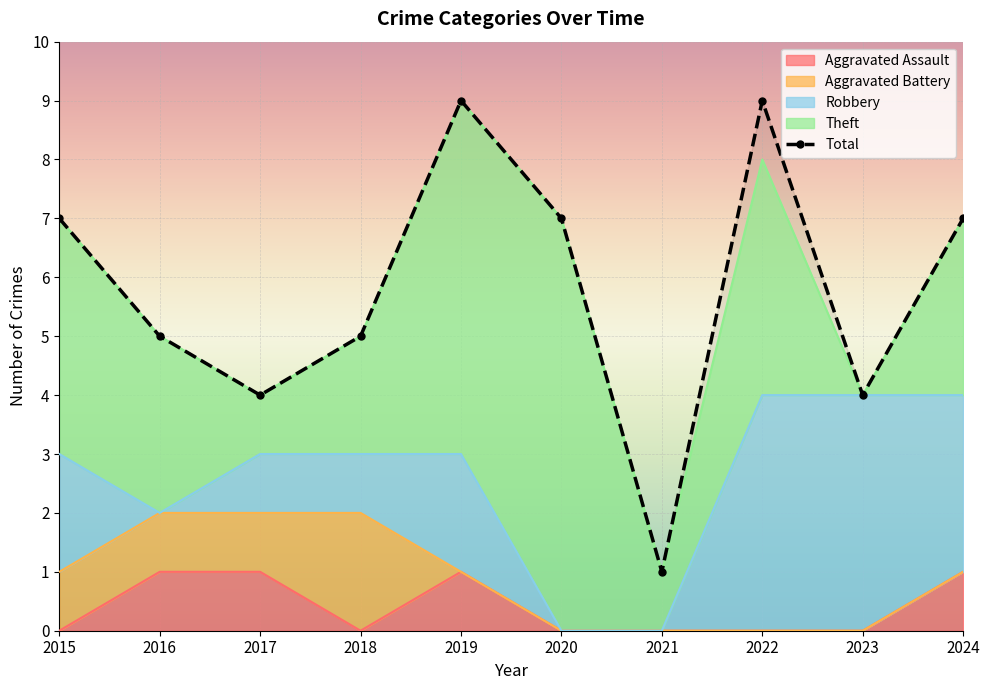

Between 2016 and 2022, which is larger?

2016